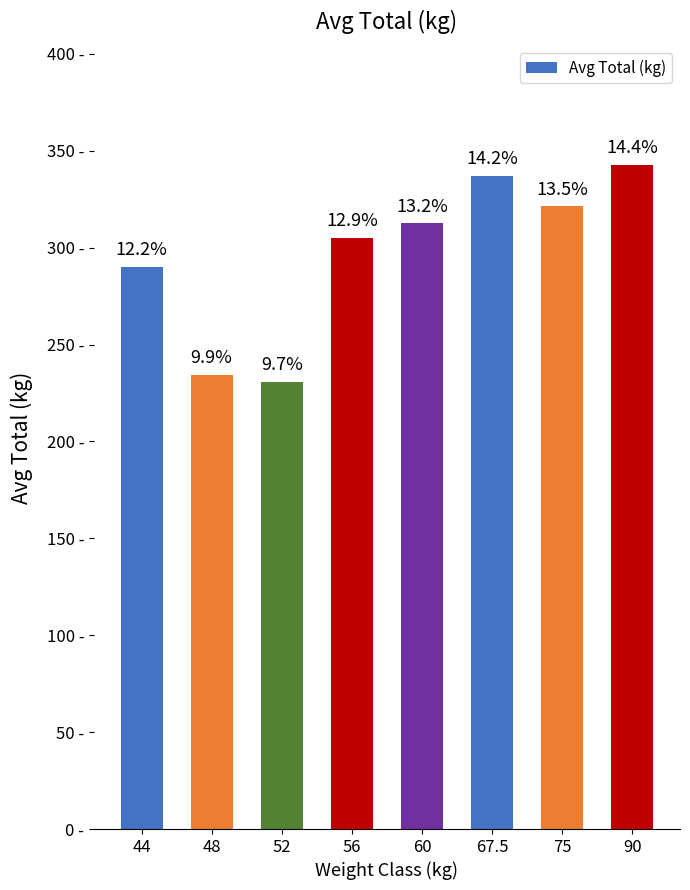

Does the chart contain any negative values?

No